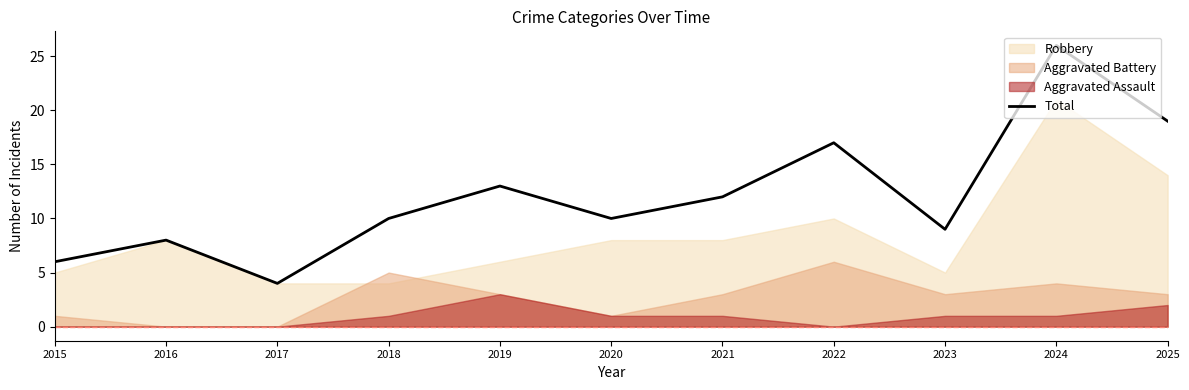

List the labels in order of value, largest first.

2024, 2025, 2022, 2019, 2021, 2018, 2020, 2023, 2016, 2015, 2017